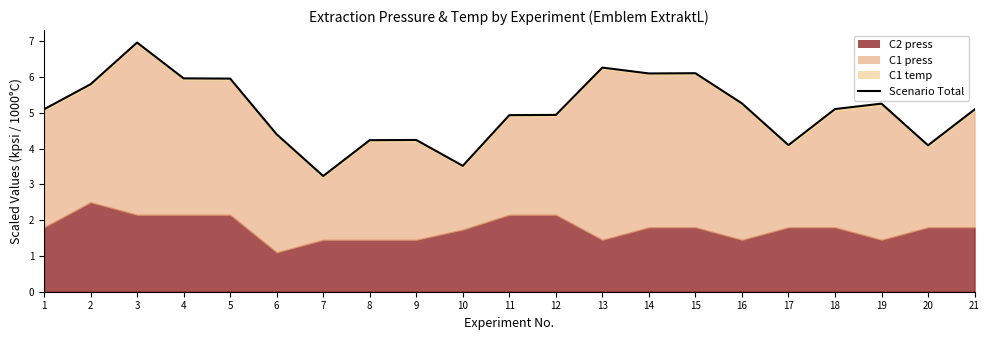

How many values exceed 5?

12